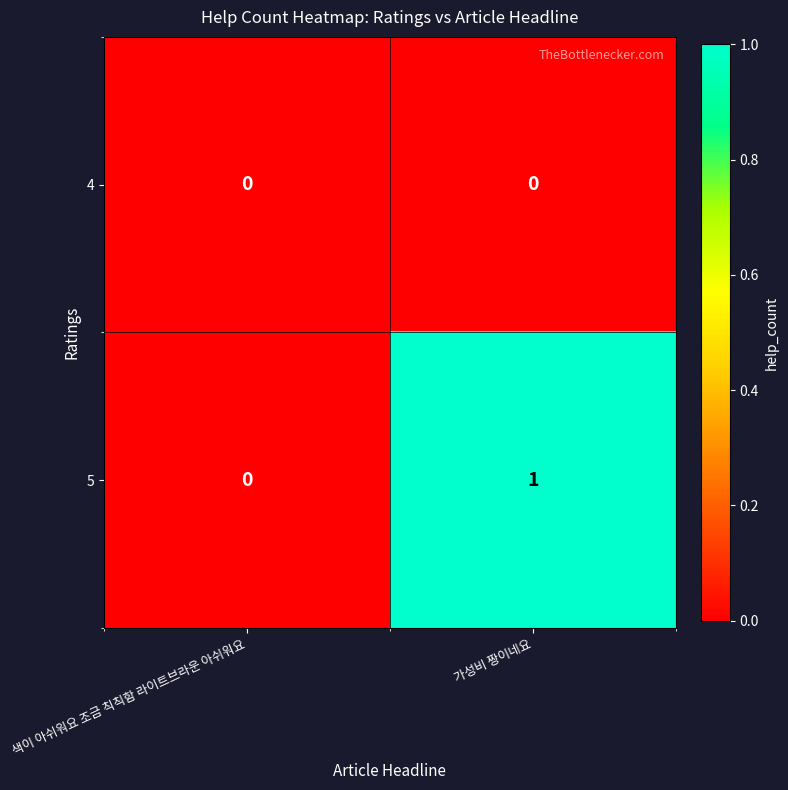

At which label is 5 closest to 0?

색이 아쉬워요 조금 칙칙함 라이트브라운 아쉬워요